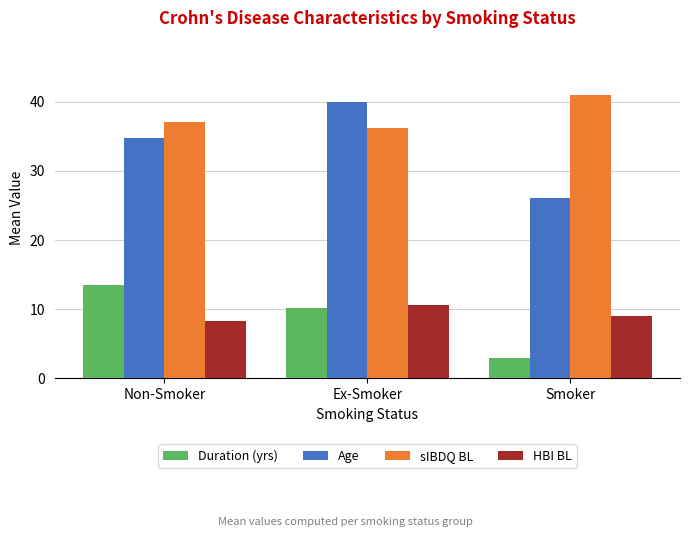

How many categories are shown in the chart?

3